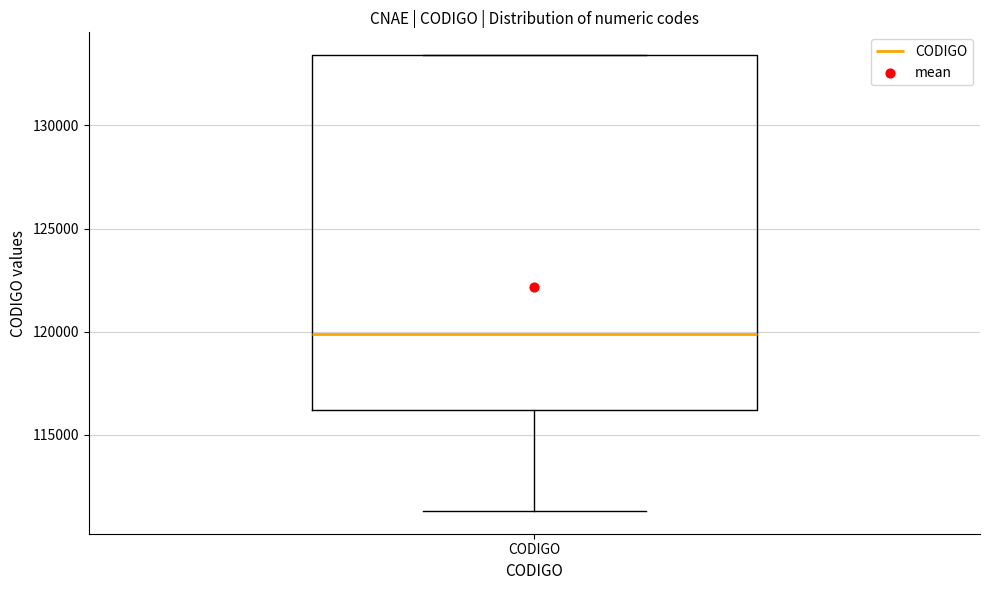

Where does the lower whisker of the box for CODIGO end on the y-axis? The values are not printed on the chart, so give them approximately, as read against the axis.

111500